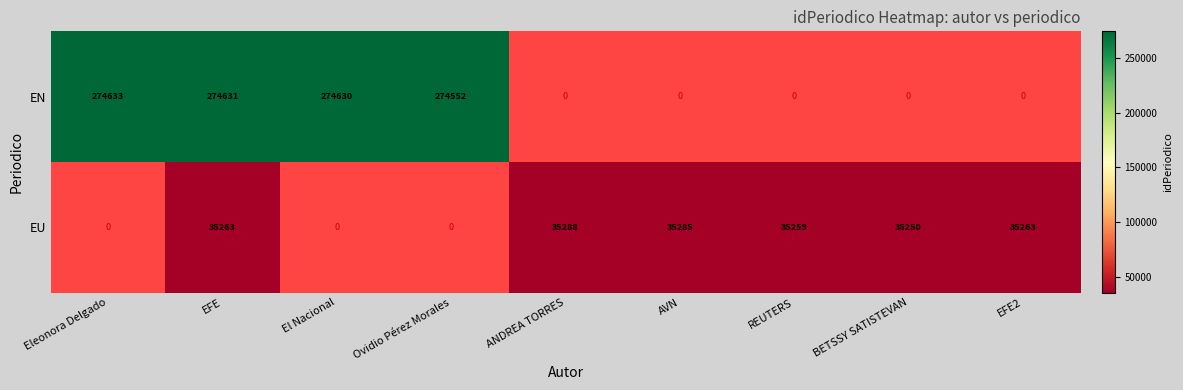

What is the total value across all series at EFE?

309894